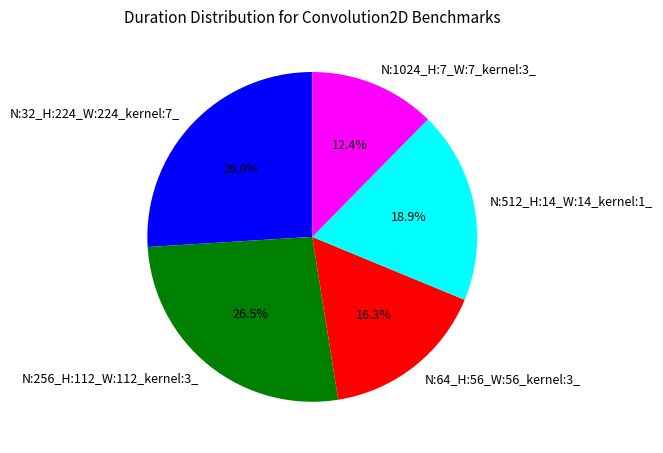

What is the smallest slice in the pie chart?

N:1024_H:7_W:7_kernel:3_